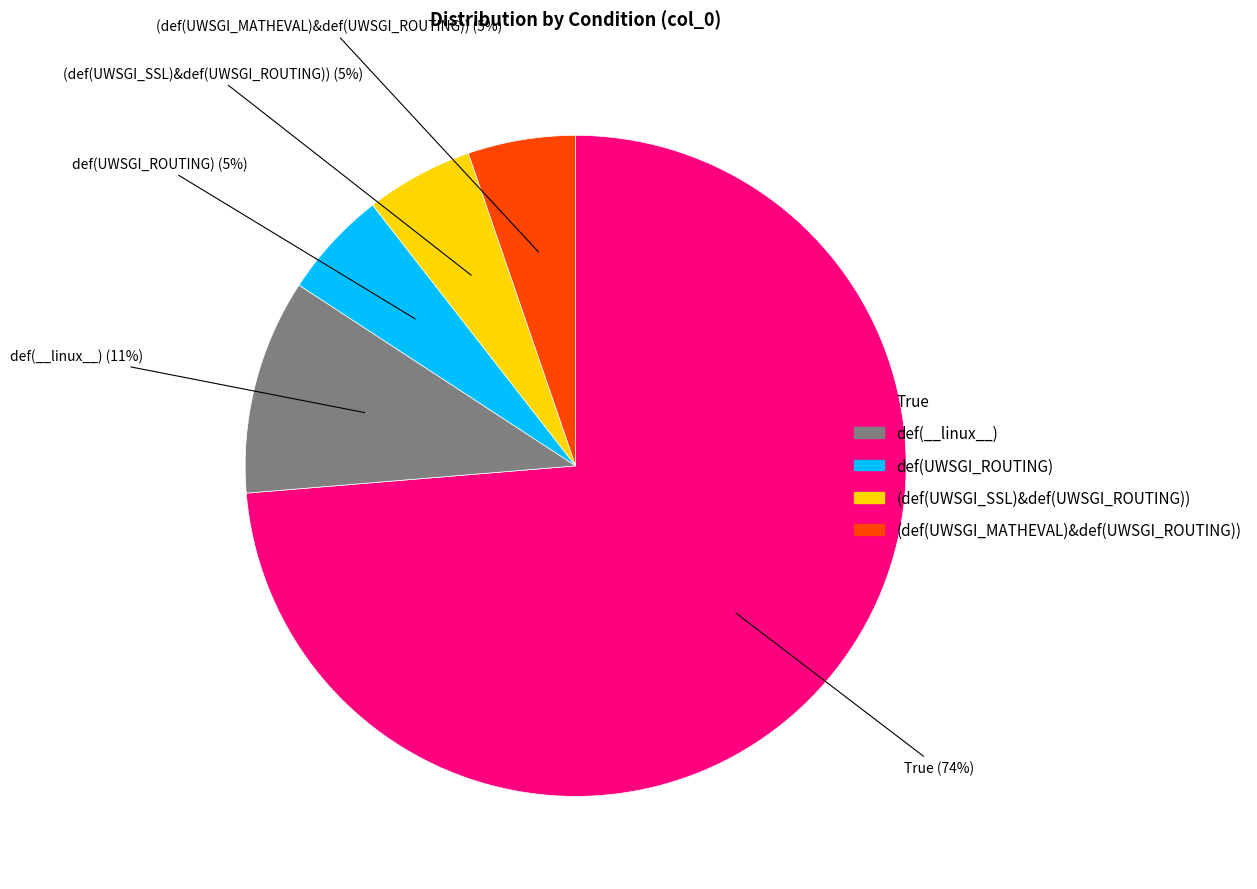

How many slices are in this pie chart?

5